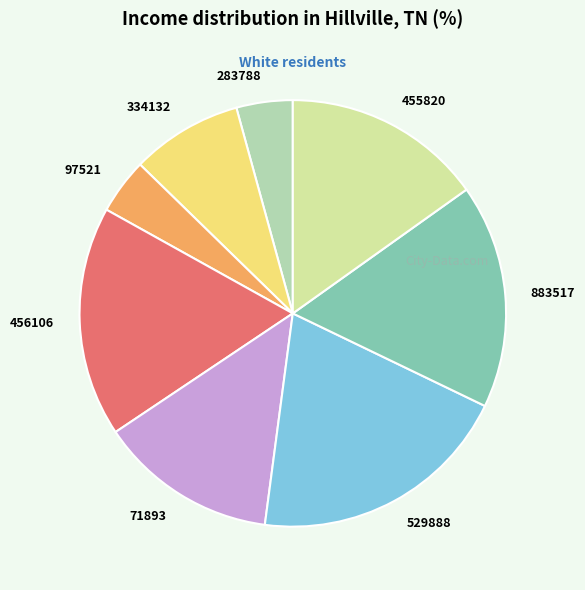

Is there any slice that represents more than half of the pie?

No